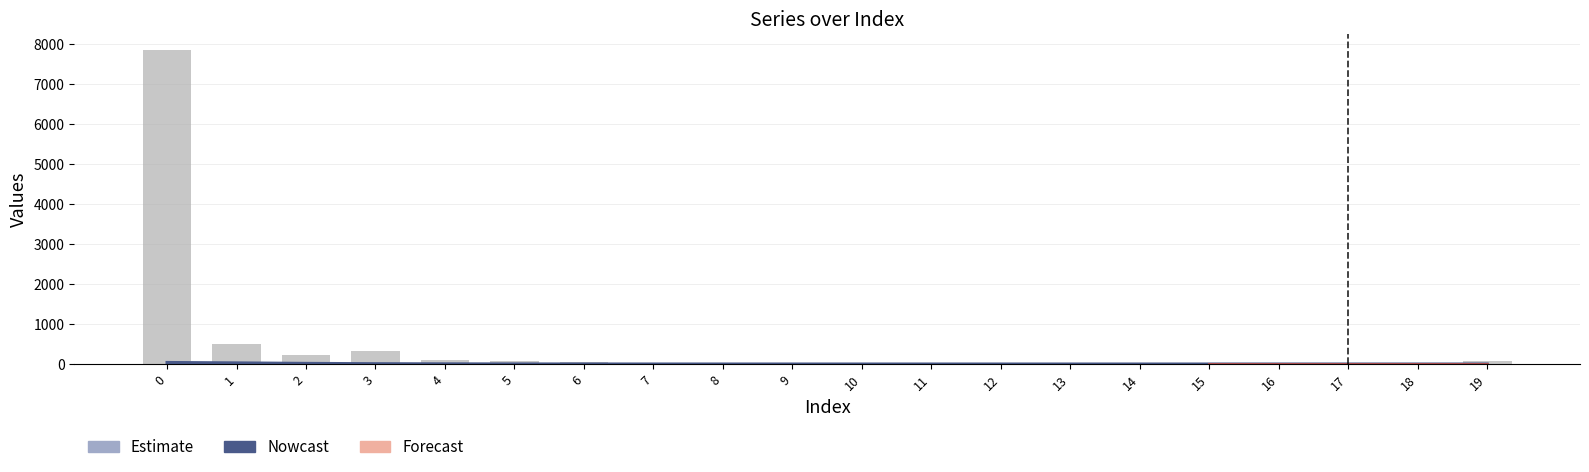

Between 11 and 7, which is larger?

7